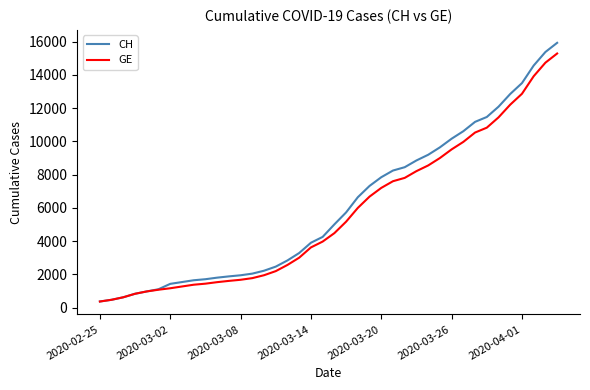

What is the minimum value for CH?

375